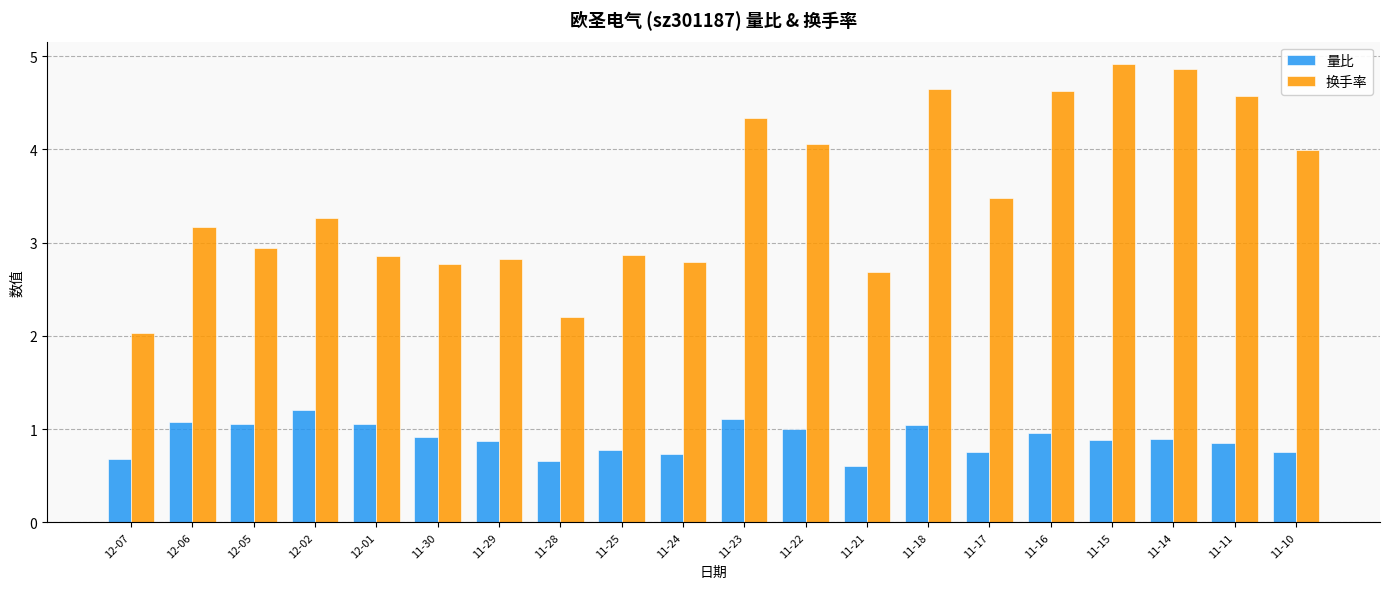

Rank the series by their maximum value, from highest to lowest.

换手率, 量比